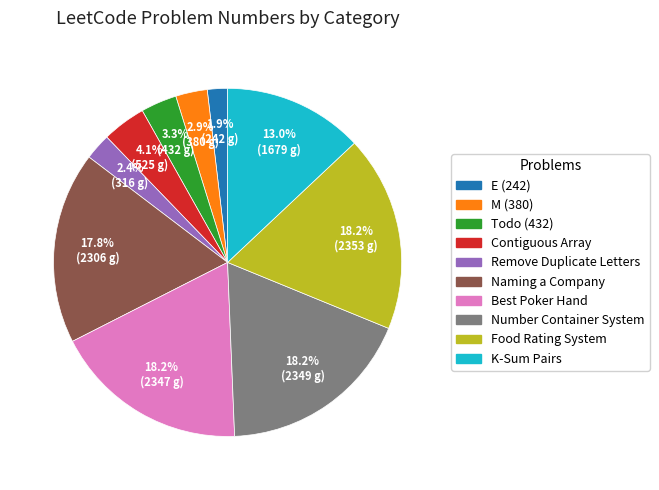

The Naming a Company slice represents 18% of the pie. True or false?

True